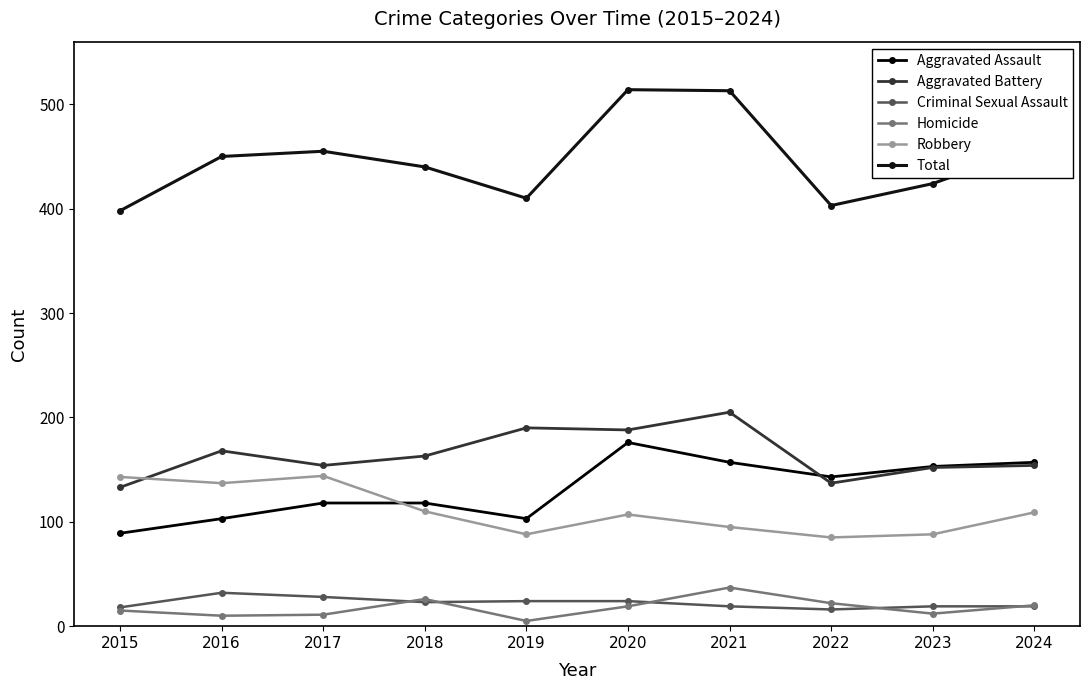

True or false: Homicide and Aggravated Assault cross at least once.

False